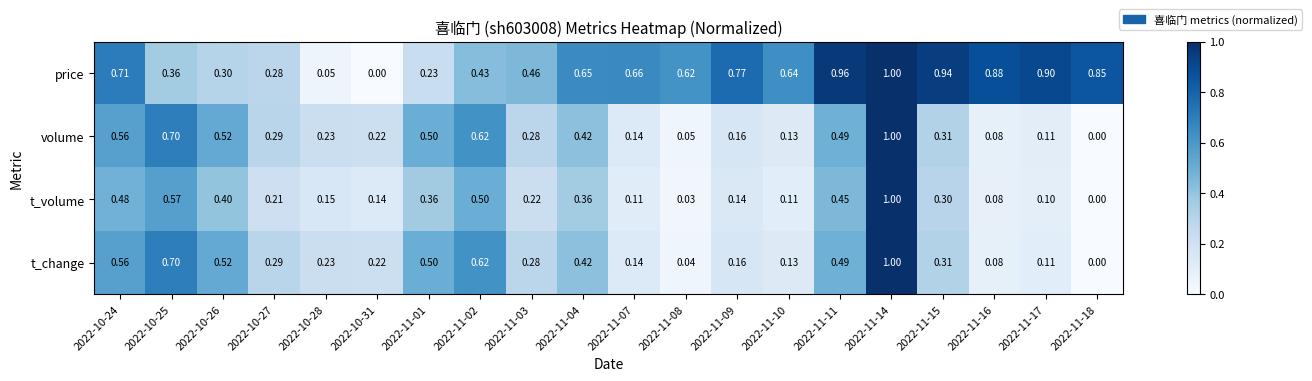

At which category is the sum across all series the highest?

2022-11-14